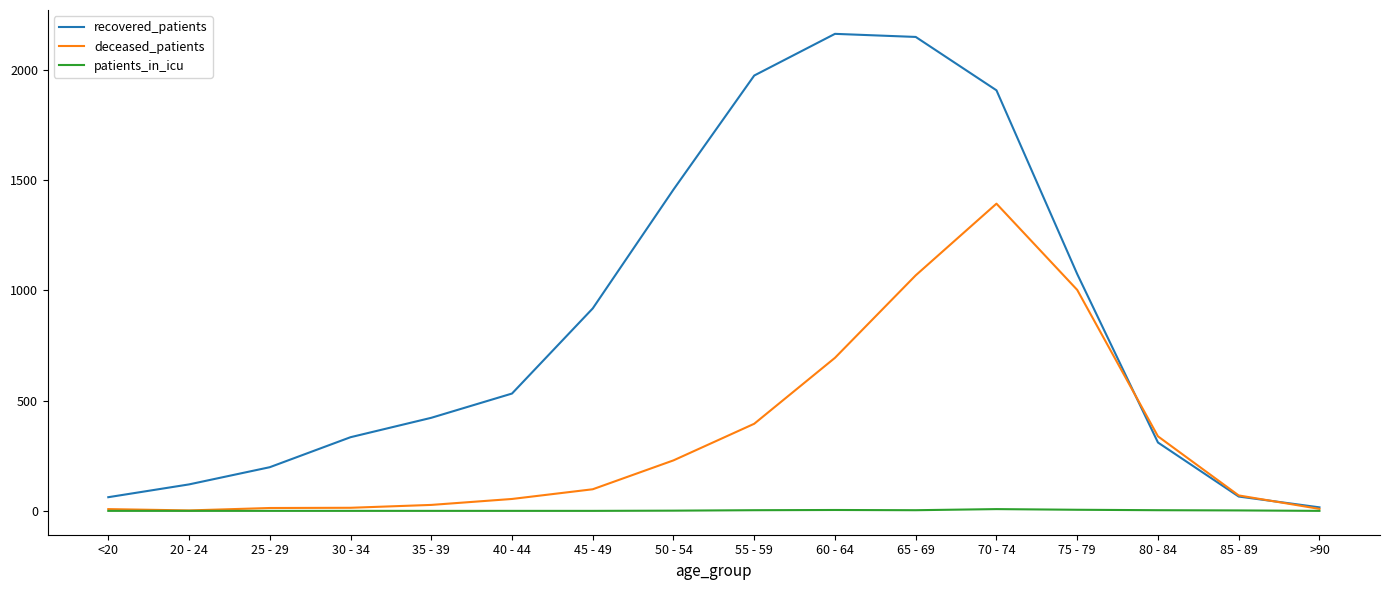

Is this an area chart (filled region under the line)?

No